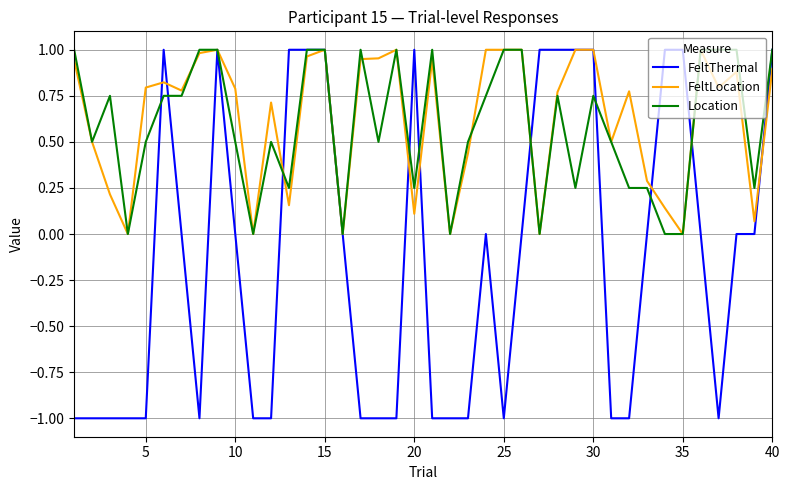

How many Location values are between 0 and 1?

40